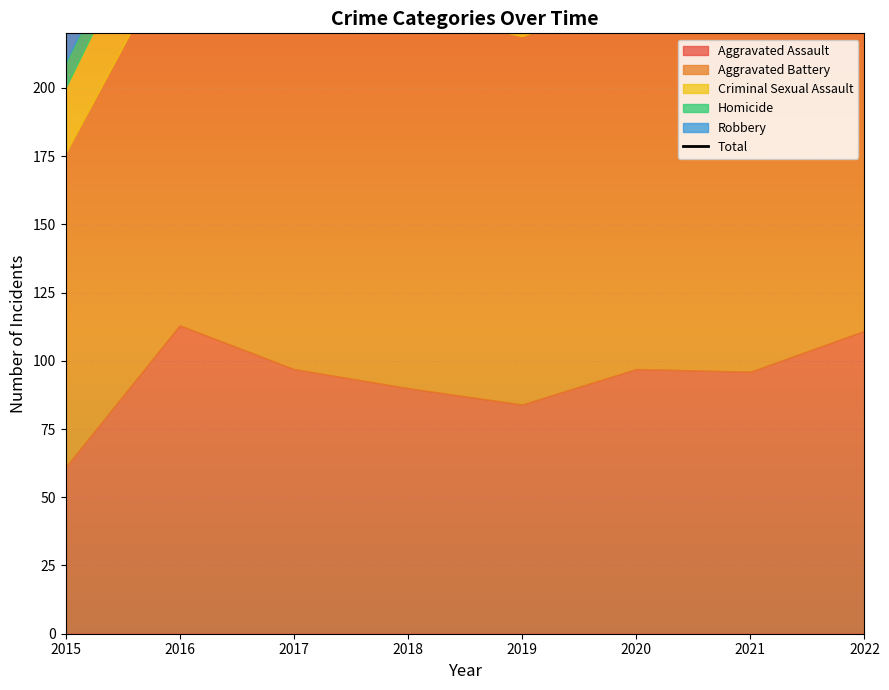

Reading left to right, what are all the values shown in this chart?

2015=330	2016=476	2017=454	2018=404	2019=367	2020=364	2021=365	2022=413